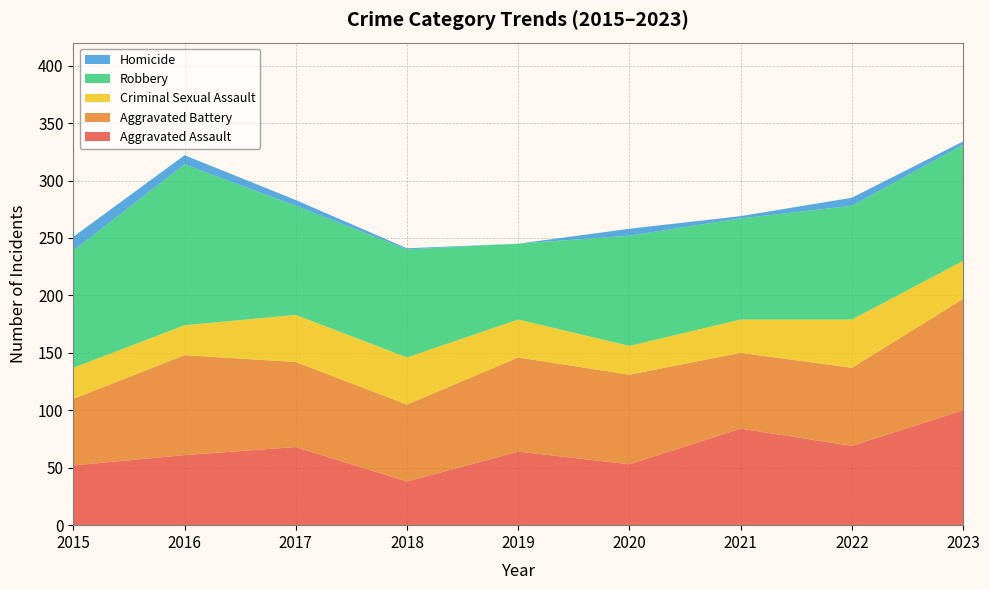

Reading left to right, list all the values displayed in this chart.

Aggravated Assault: 52	61	68	38	64	53	84	69	100
Aggravated Battery: 58	87	74	67	82	78	66	68	97
Criminal Sexual Assault: 27	26	41	41	33	25	29	42	33
Robbery: 102	140	95	94	66	96	88	99	101
Homicide: 12	8	5	1	0	6	2	7	3